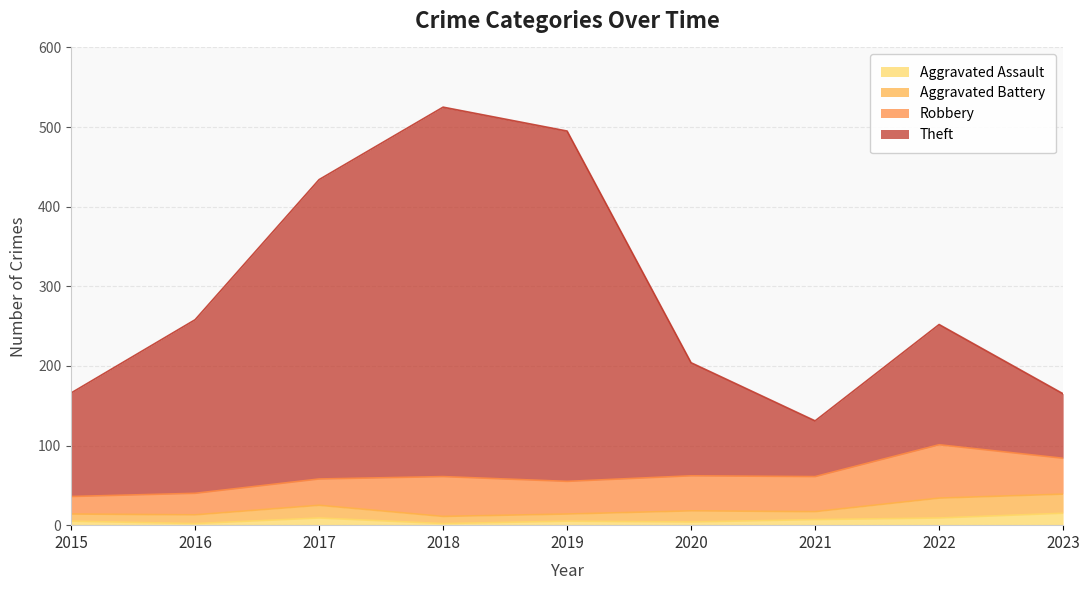

True or false: Aggravated Assault and Theft cross at least once.

False